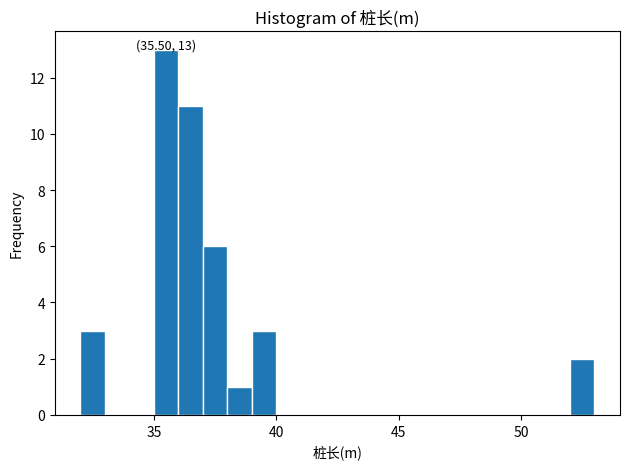

Around what value on the x-axis is the tallest bar? Give the approximate position of its centre, as read against the axis.

35.5